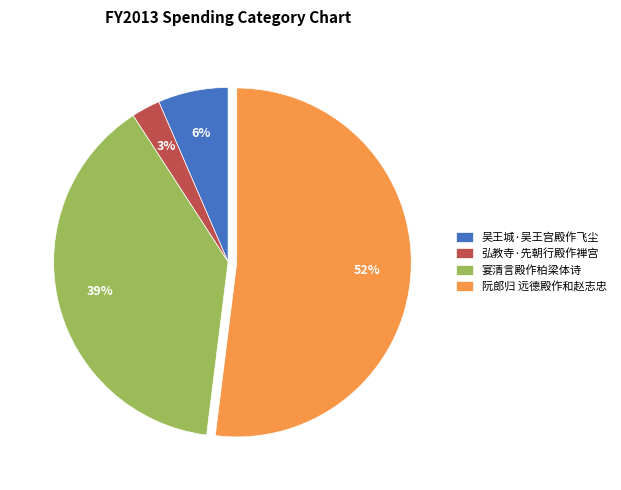

What percentage is the 宴清言殿作柏梁体诗 slice, to the nearest percent?

39%